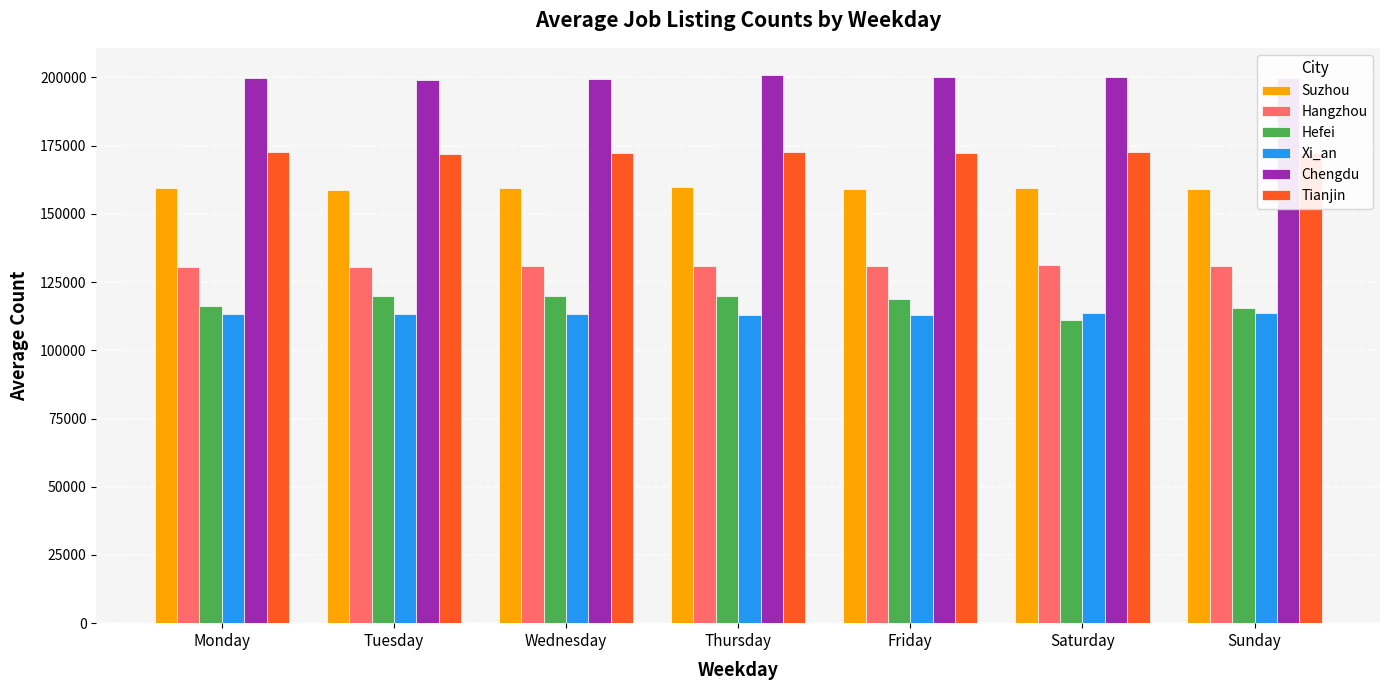

At Sunday, list the series in order from largest to smallest.

Chengdu, Tianjin, Suzhou, Hangzhou, Hefei, Xi_an